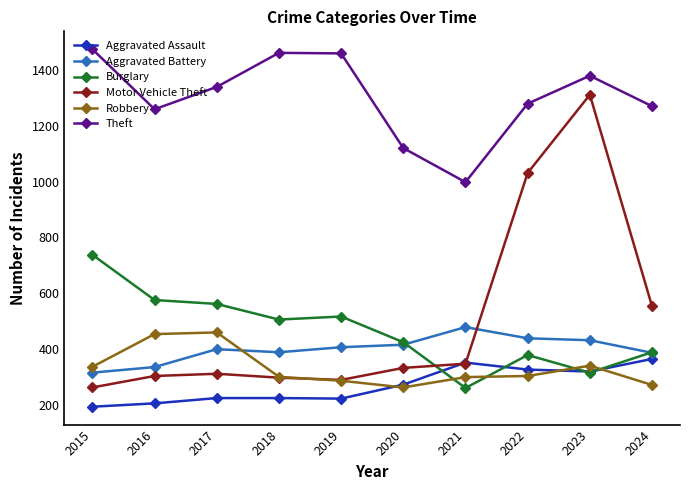

How many intersections are there between Motor Vehicle Theft and Aggravated Battery?

1